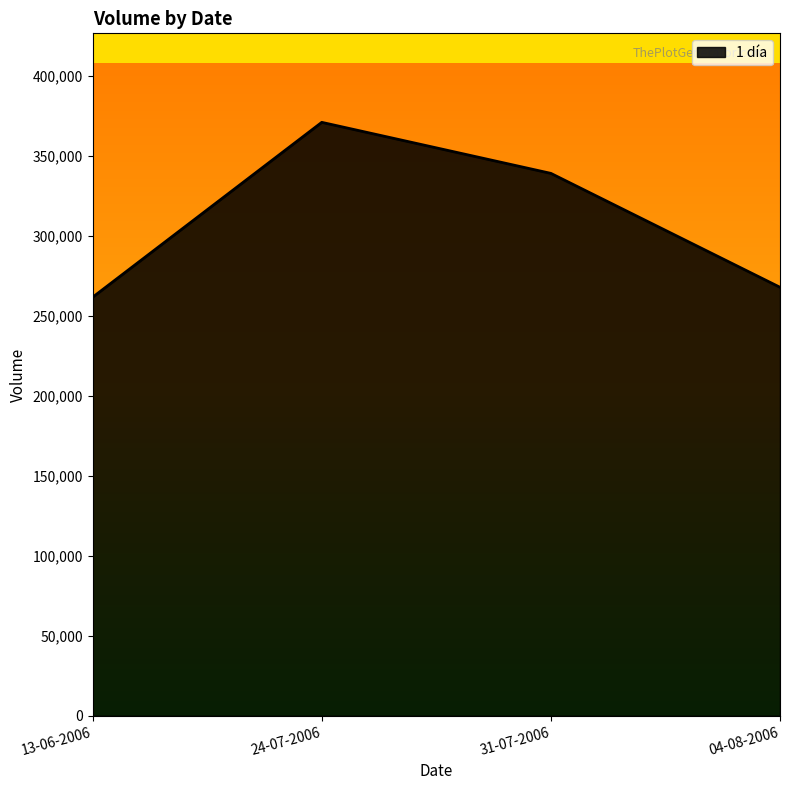

What is the average value?

309825